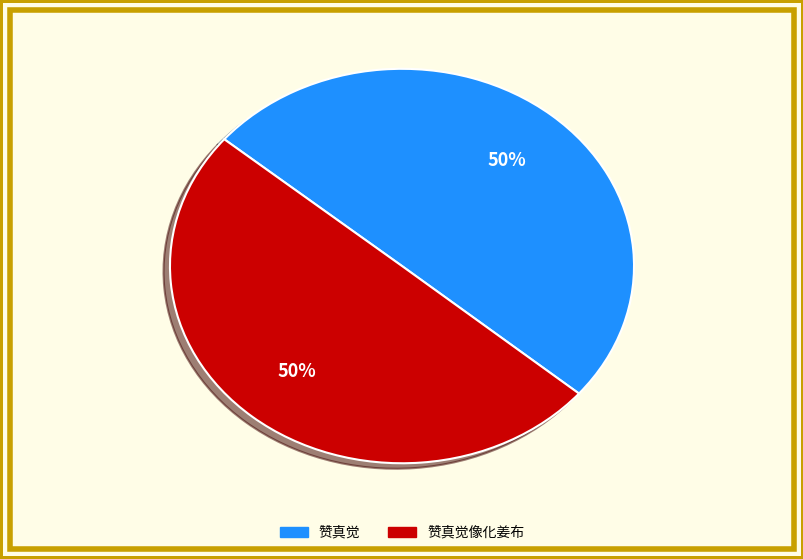

To the nearest percent, what is the average slice percentage?

50%